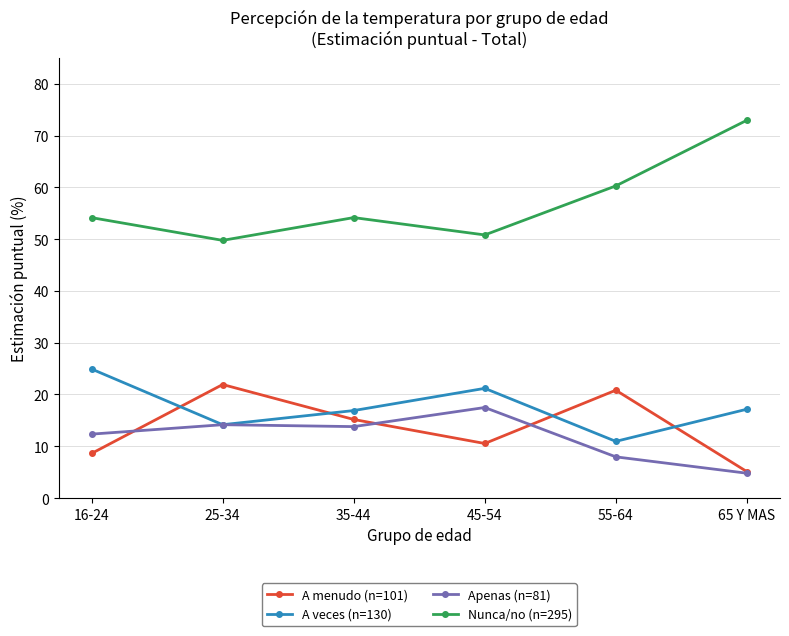

What is the difference between the A menudo (n=101) values at 65 Y MAS and 16-24?

3.5